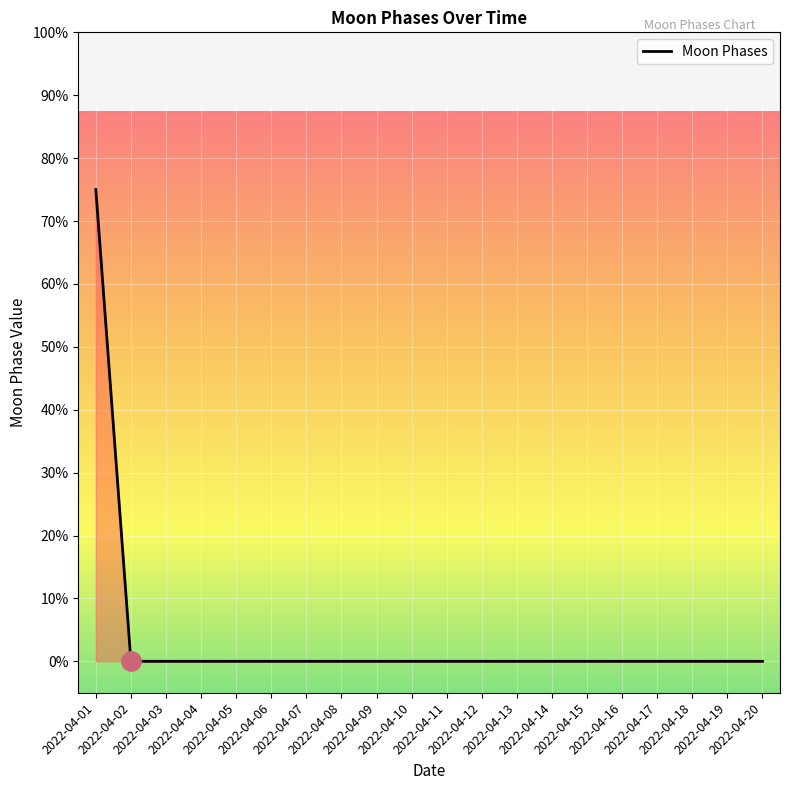

True or false: the data shows 0 at 2022-04-12.

True